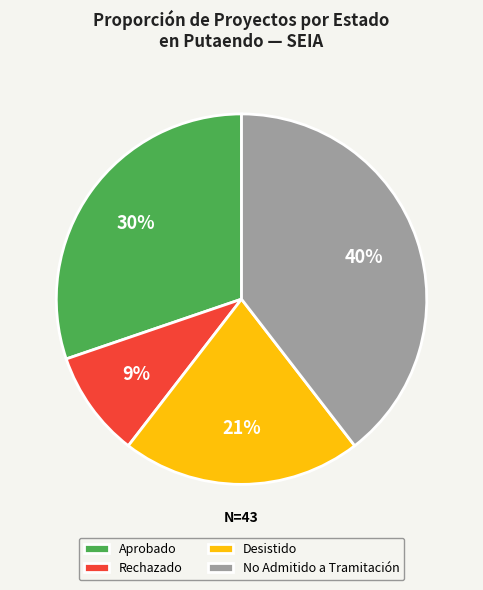

How many slices are in this pie chart?

4